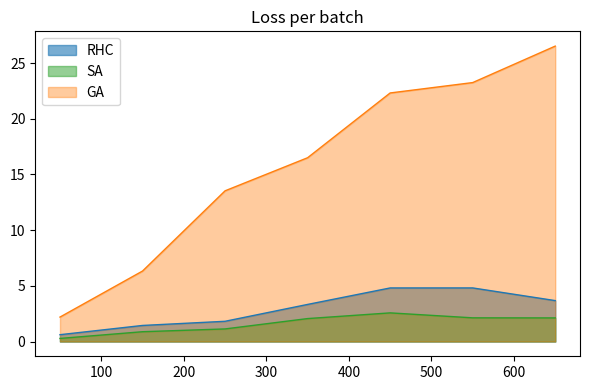

What is the greatest value displayed?

26.5